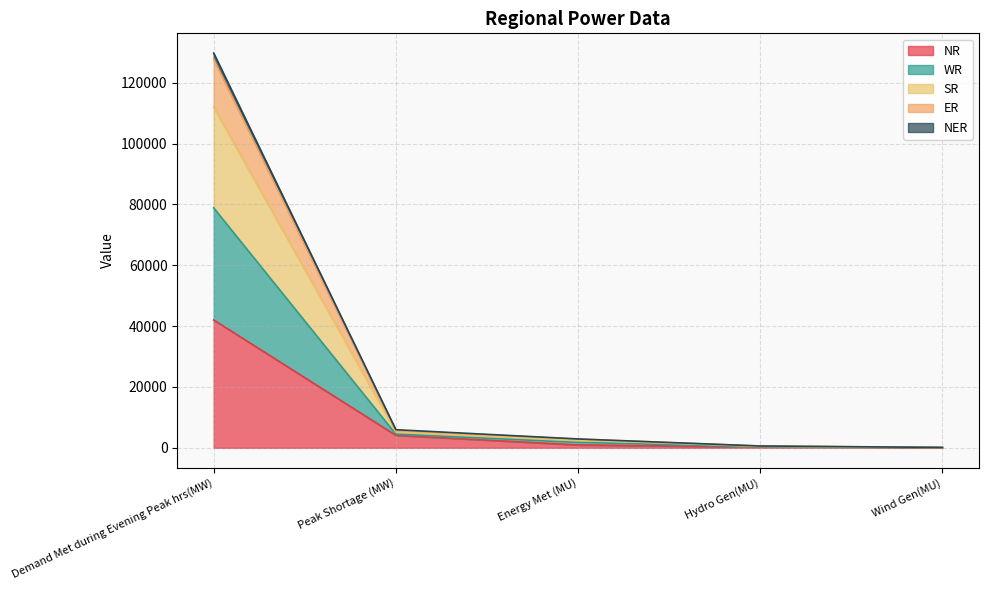

Is the value of SR at Energy Met (MU) greater than the value of NER at Hydro Gen(MU)?

Yes